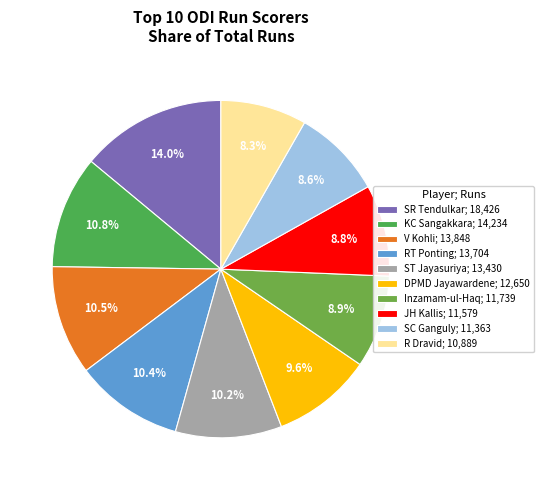

To the nearest percent, what portion does ST Jayasuriya represent?

10%